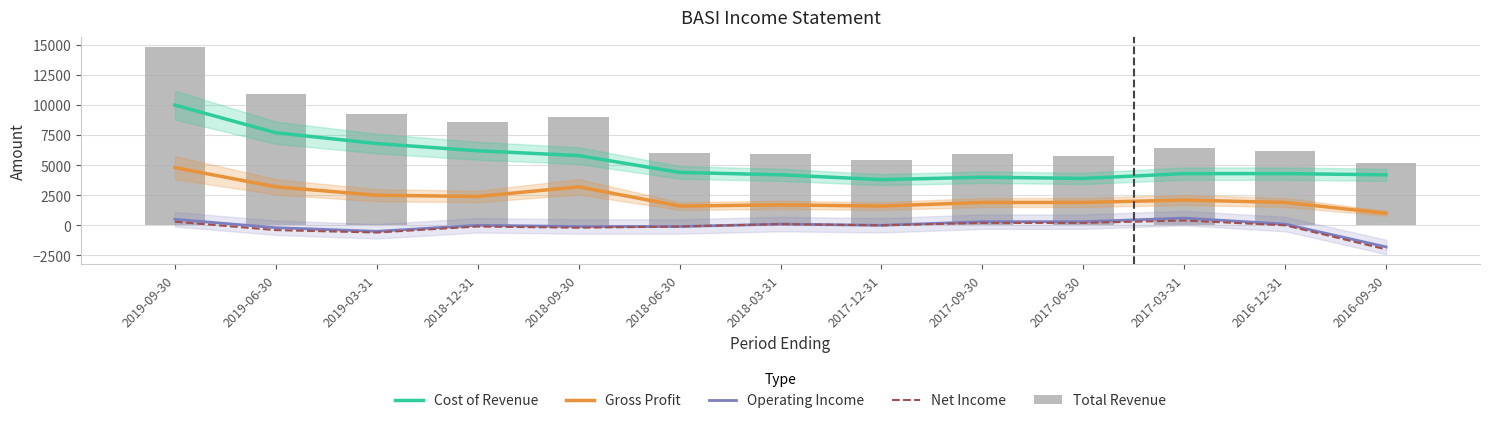

What is the greatest value displayed?

14800